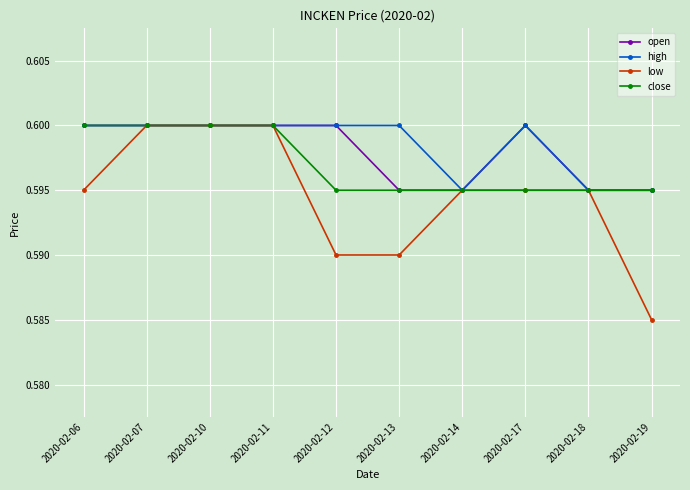

What is the total value across all series at 2020-02-06?

2.4